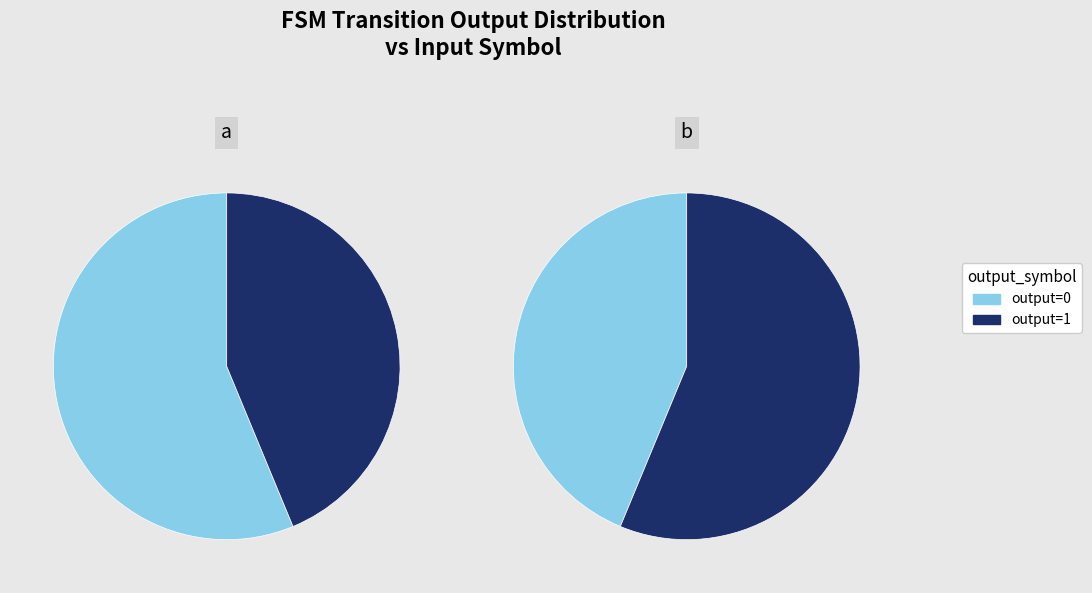

Which series has the widest spread of values?

output_symbol=0